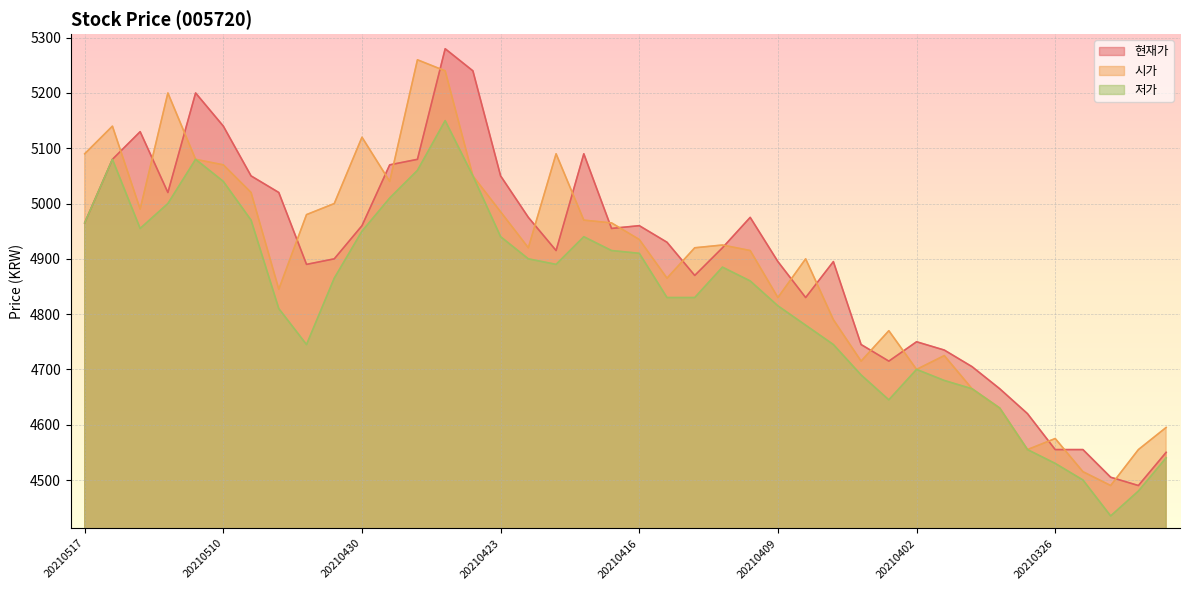

What is the sum of all 현재가 values?

195875